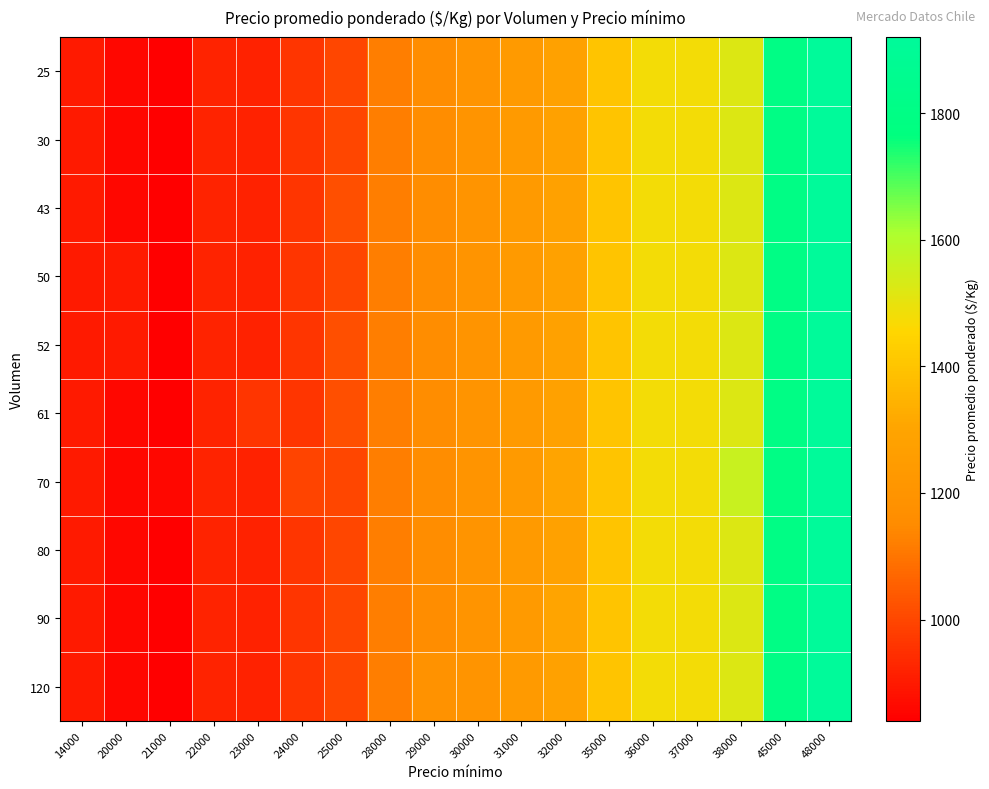

What is the smallest value displayed?

840